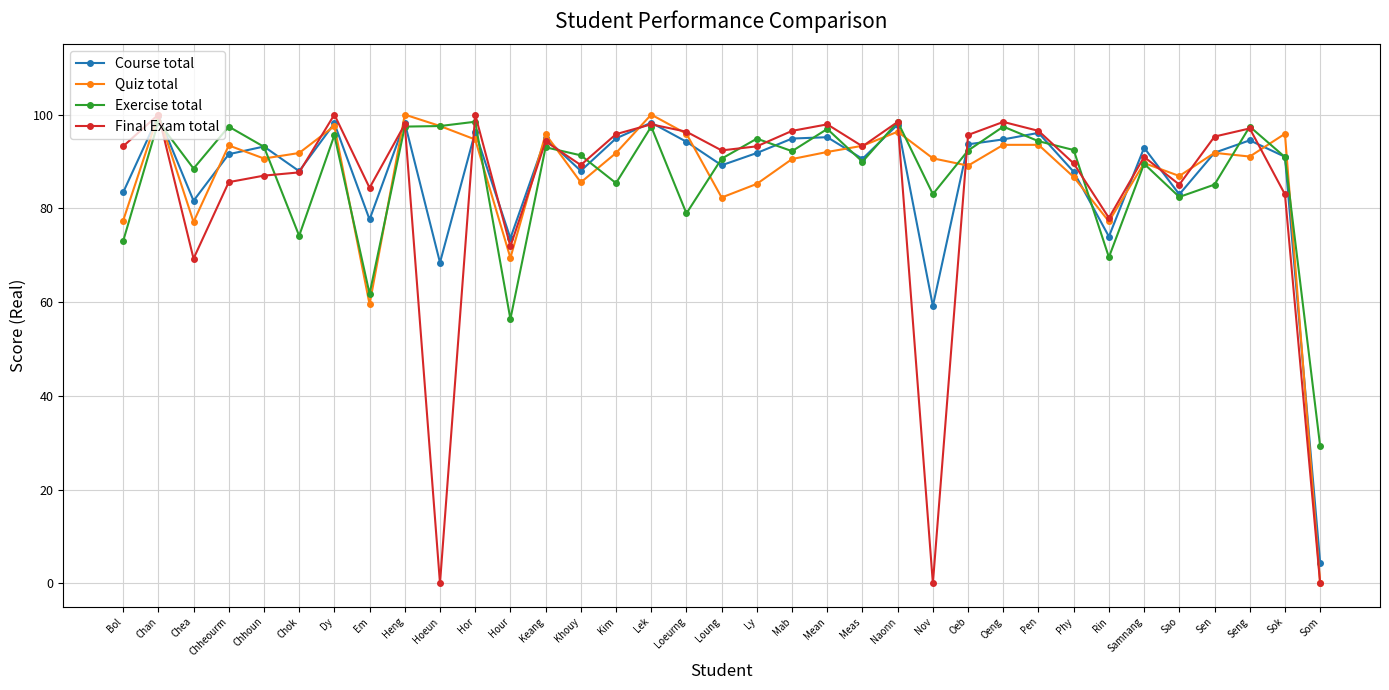

Where do Course total and Exercise total first cross each other?

Chan and Chea